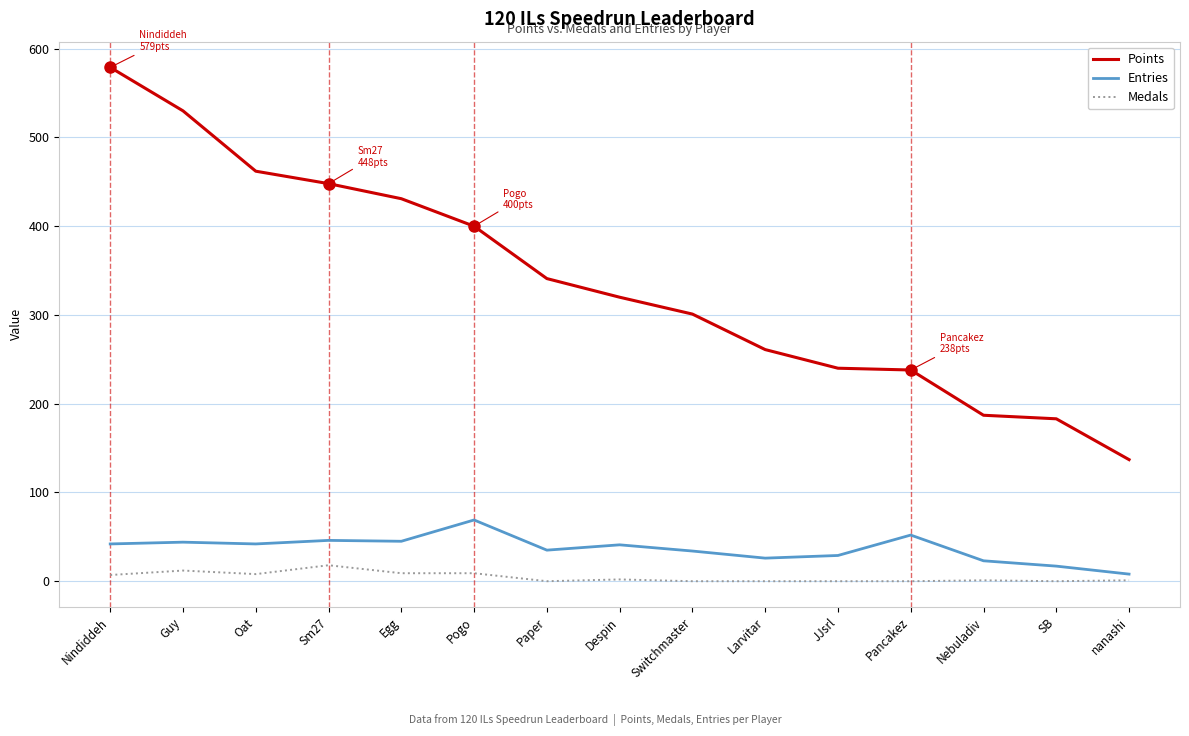

At which category is the sum across all series the highest?

Nindiddeh